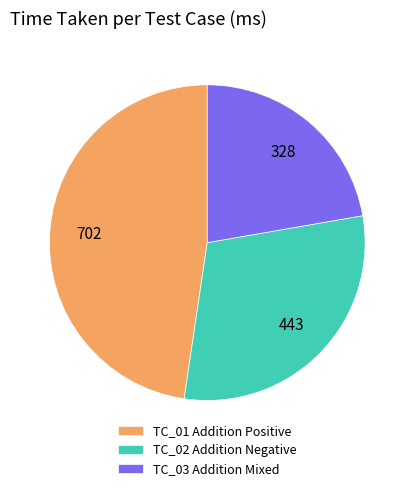

How many segments does this pie chart have?

3